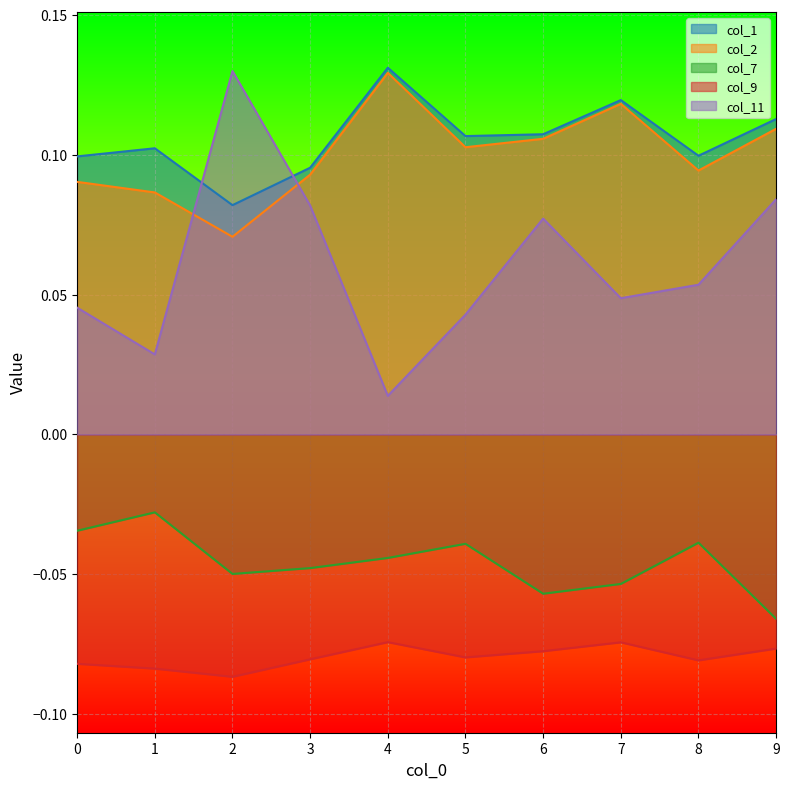

How many categories are shown in the chart?

10